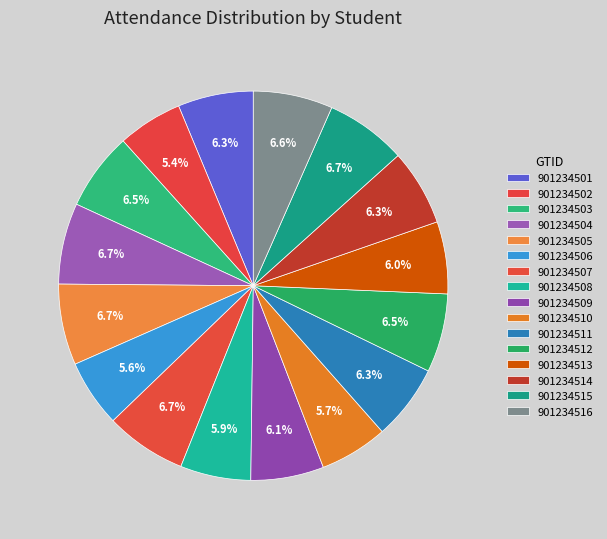

To the nearest percent, what percentage of the pie is 901234506?

6%